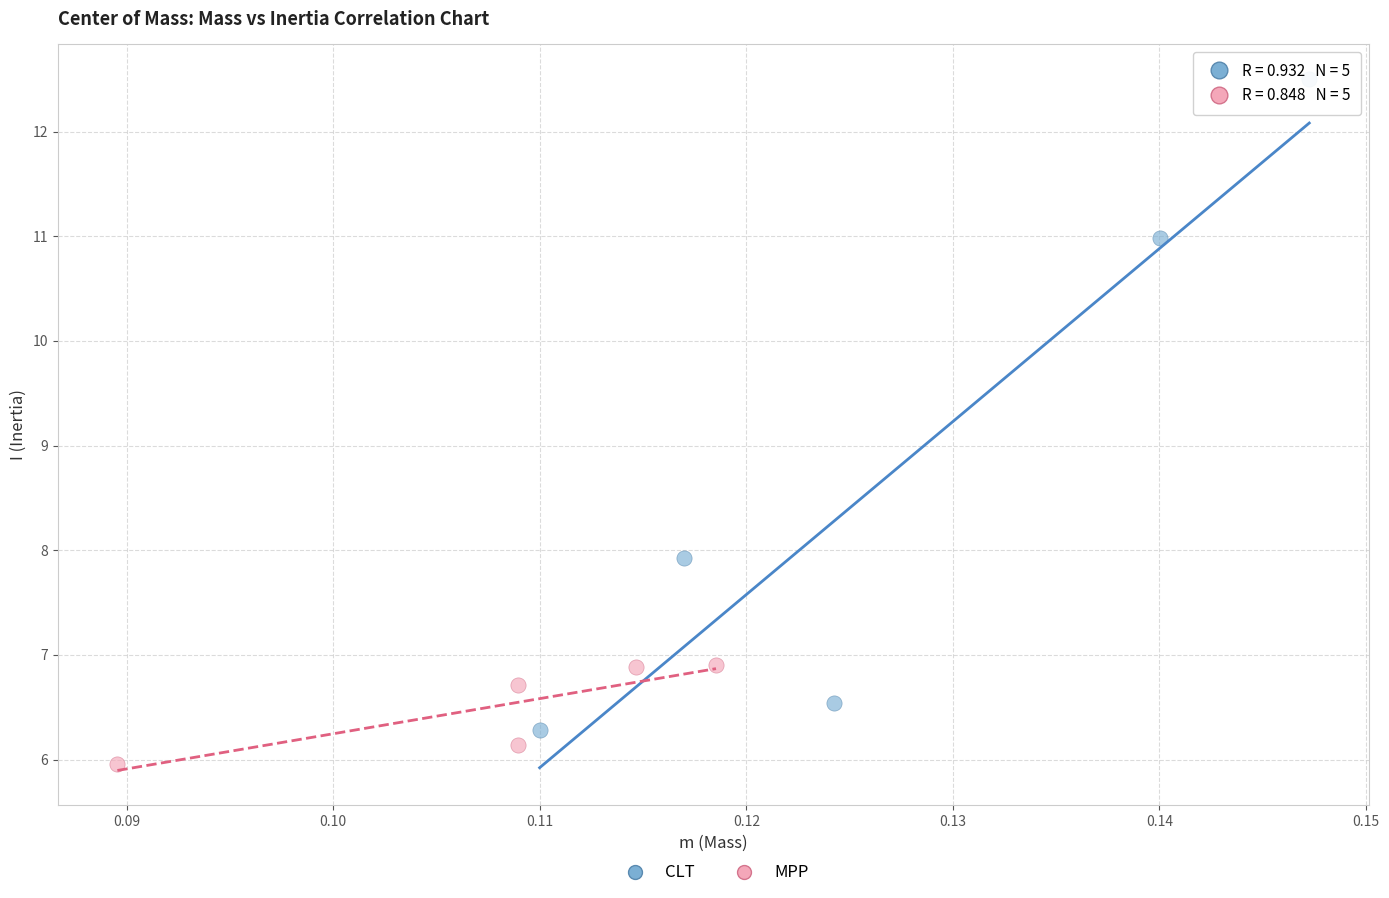

Which series reaches the maximum Y coordinate?

CLT